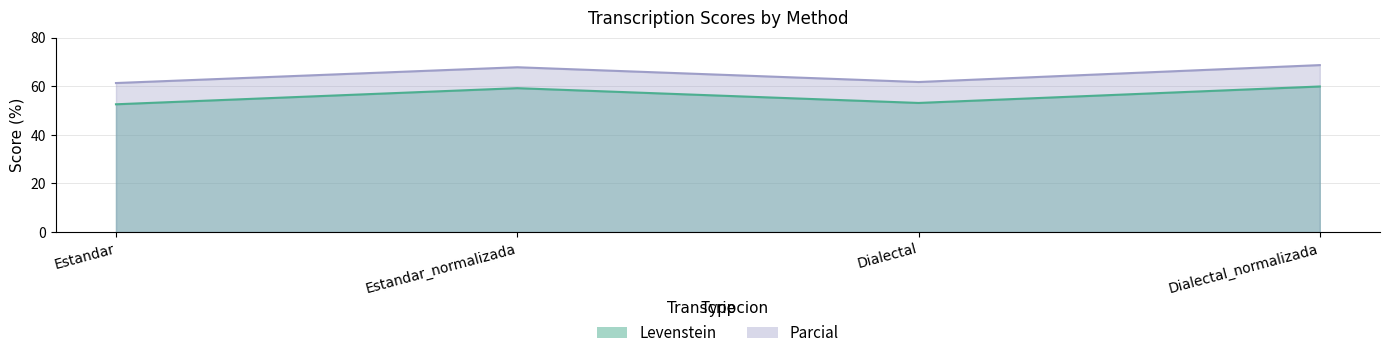

Where is the first local minimum for Parcial?

Dialectal